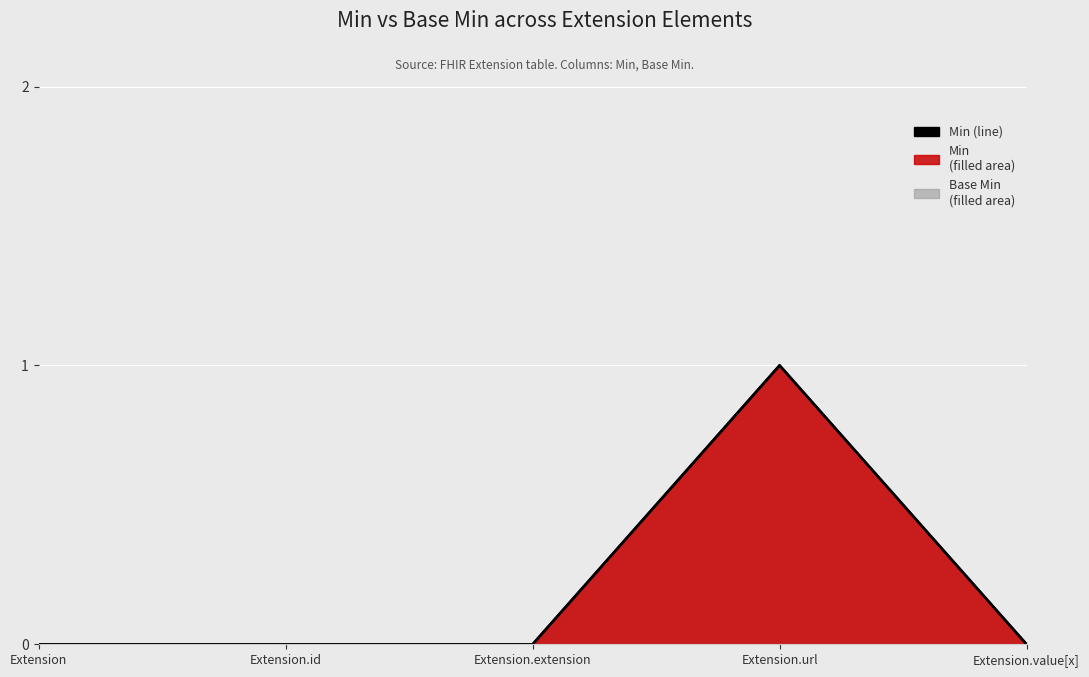

What is the greatest value displayed?

1